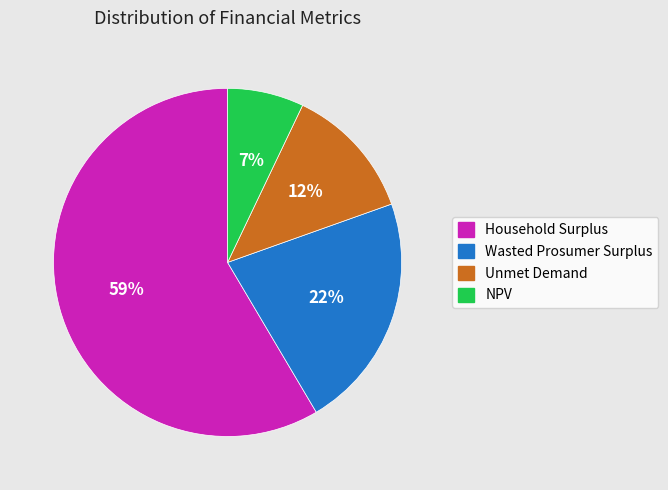

To the nearest percent, what portion does Wasted Prosumer Surplus represent?

22%